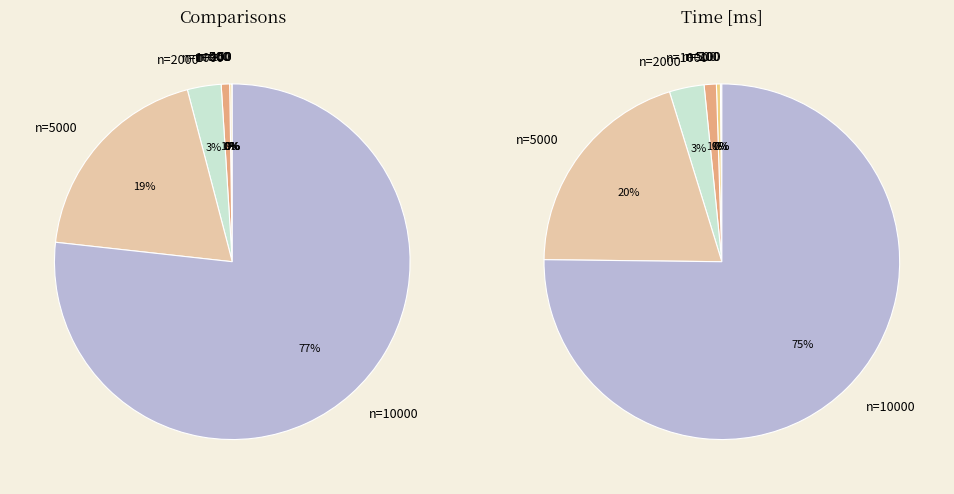

To the nearest percent, what portion does n=1000 represent?

1%